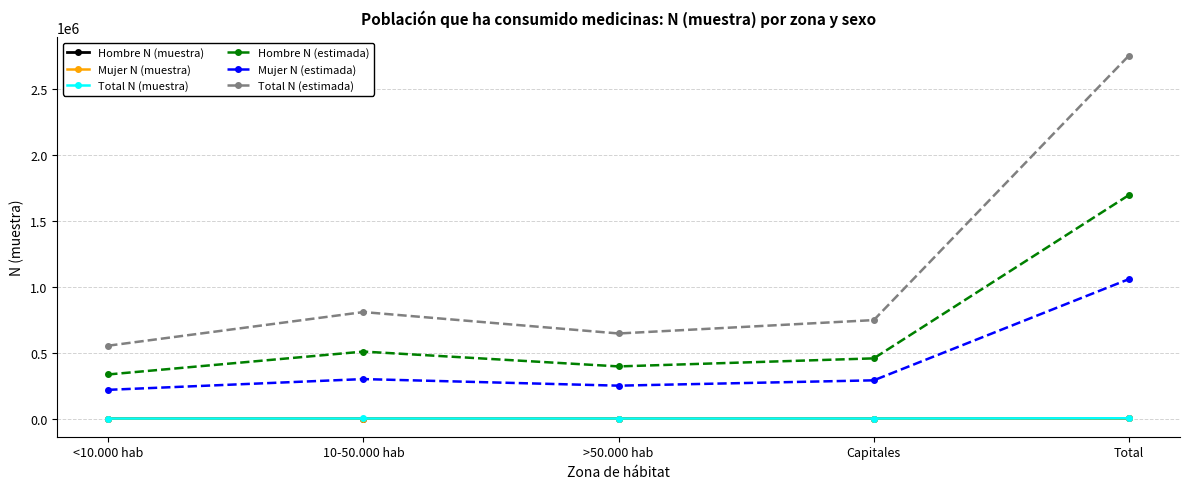

What is the value of the Total N (estimada) point at the 2nd from the left?

808548